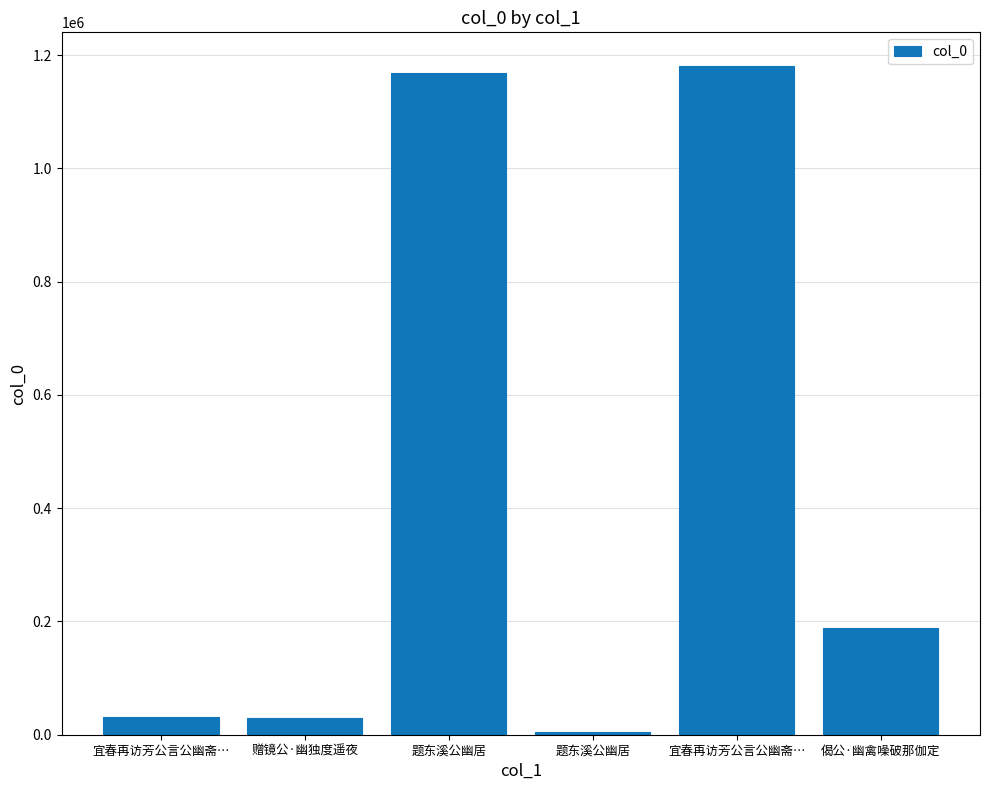

How many bars are there in total?

6